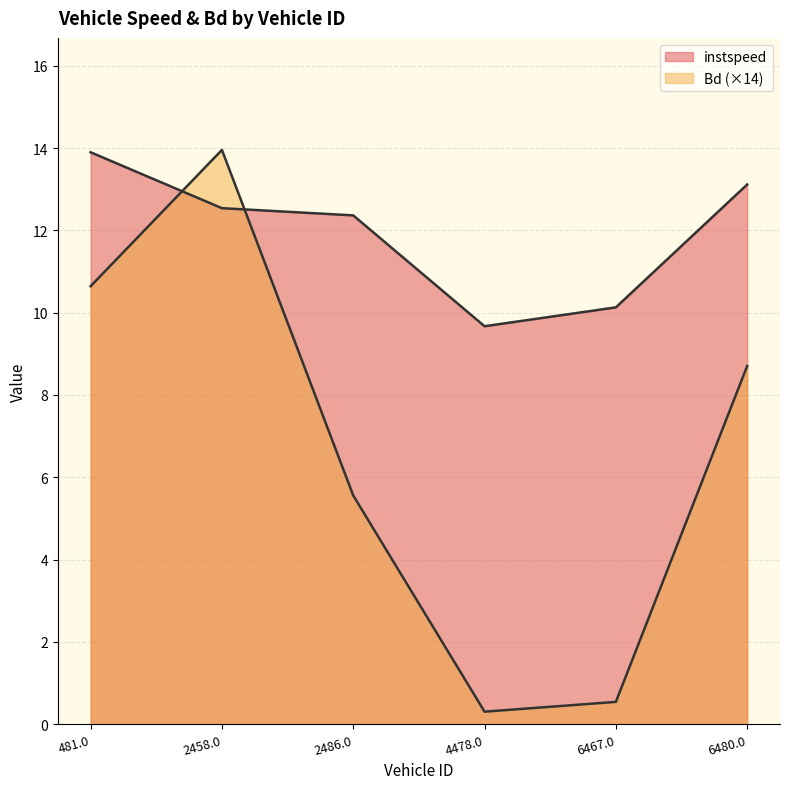

Does the chart have visible grid lines?

Yes